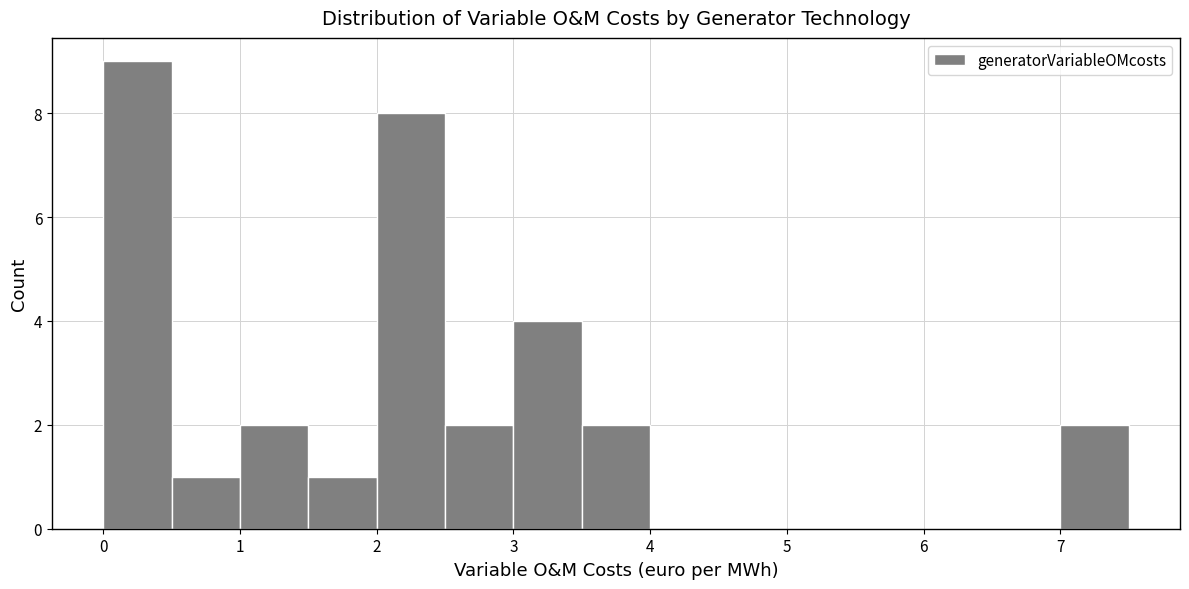

What is the height of the bar covering 1.0 to 1.5 on the x-axis? The values are not printed on the chart, so give them approximately, as read against the axis.

2